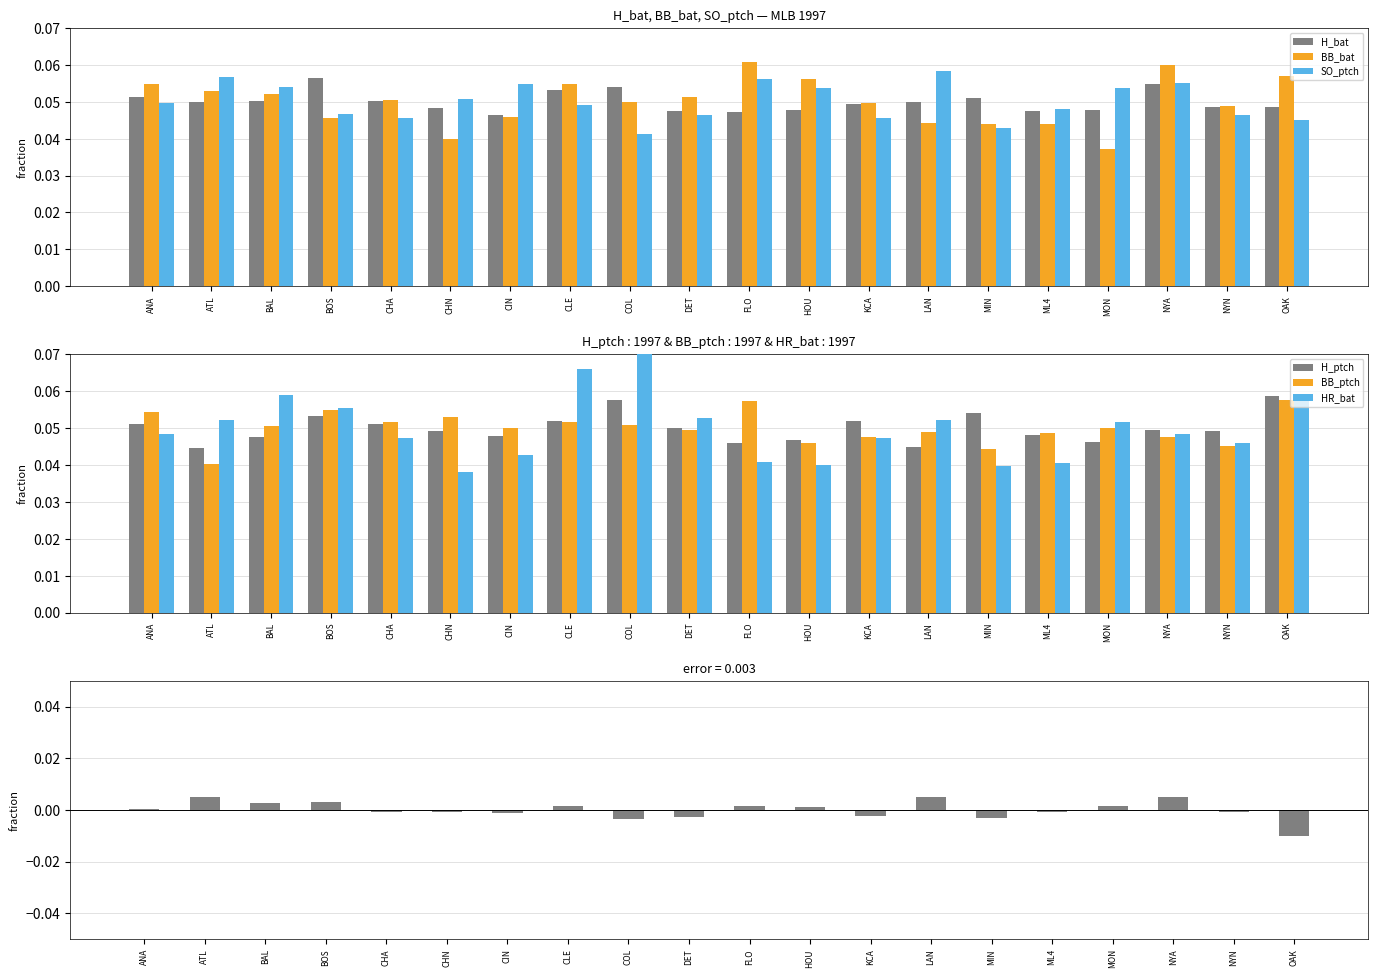

At which category is the sum across all series the highest?

CLE